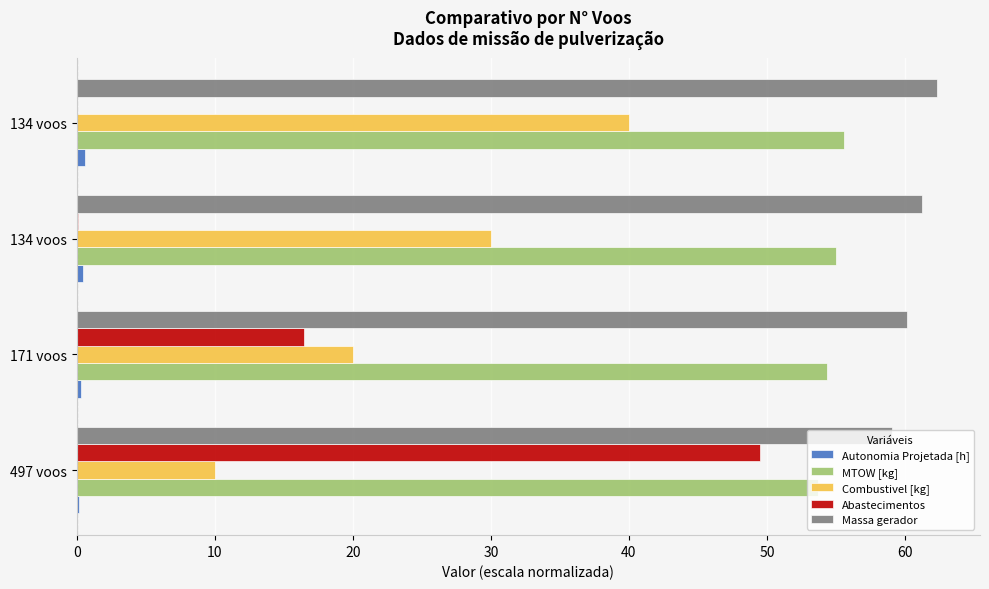

How many values in the Massa gerador series exceed 61?

2